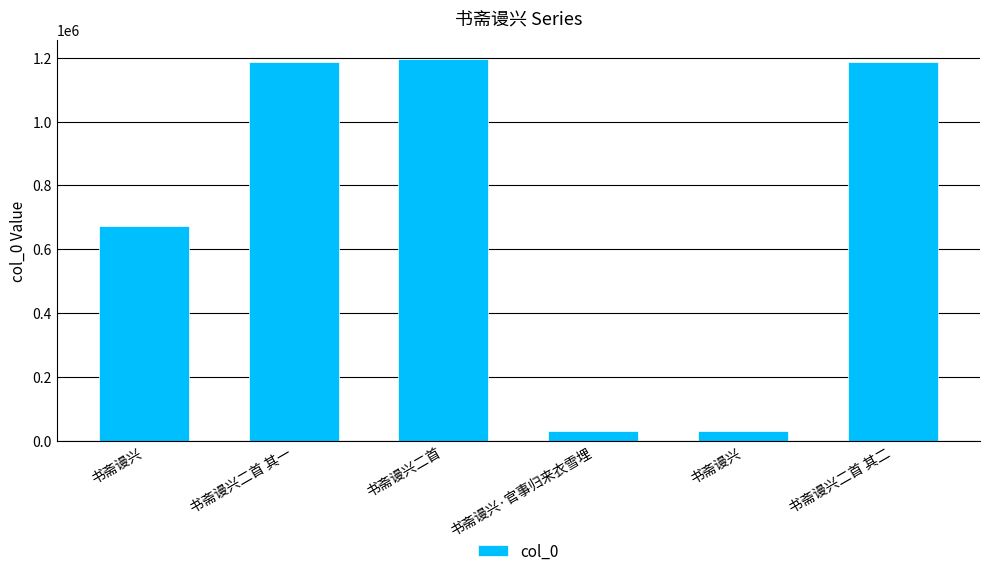

Does the chart contain any negative values?

No